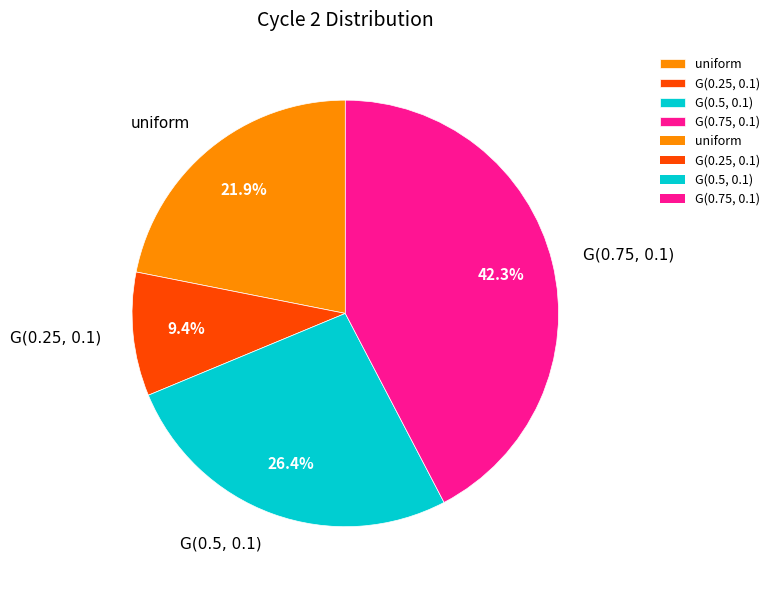

Is there a majority slice in this chart?

No